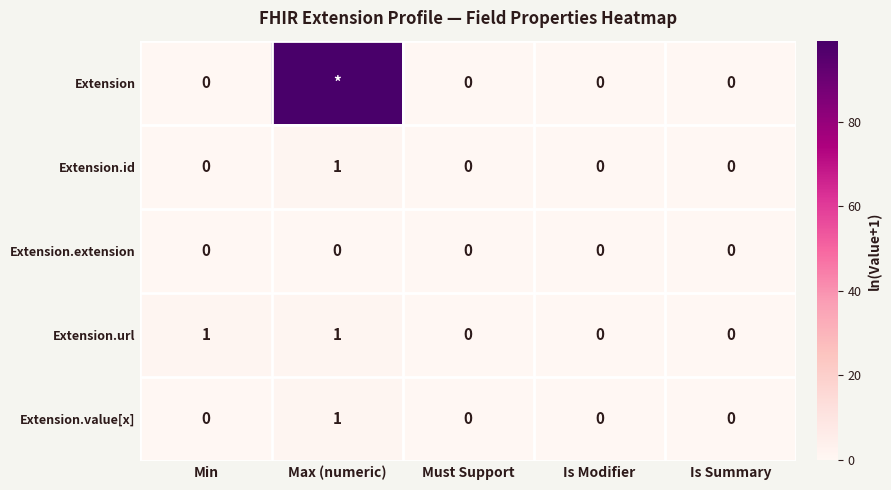

The value of Extension.url at Max (numeric) is 1. True or false?

True